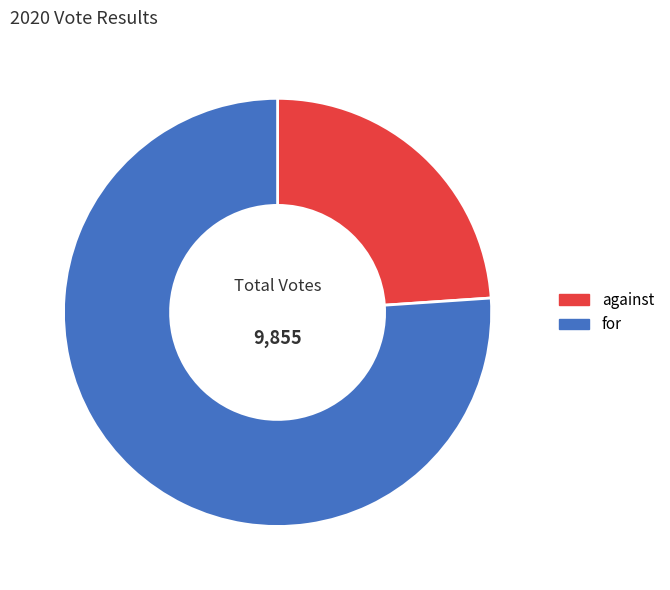

Is it true that for is 76% of the pie?

True